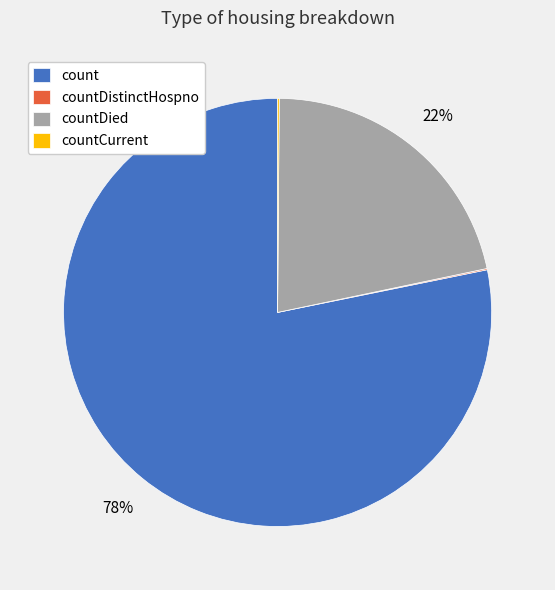

What is the largest slice in the pie chart?

count